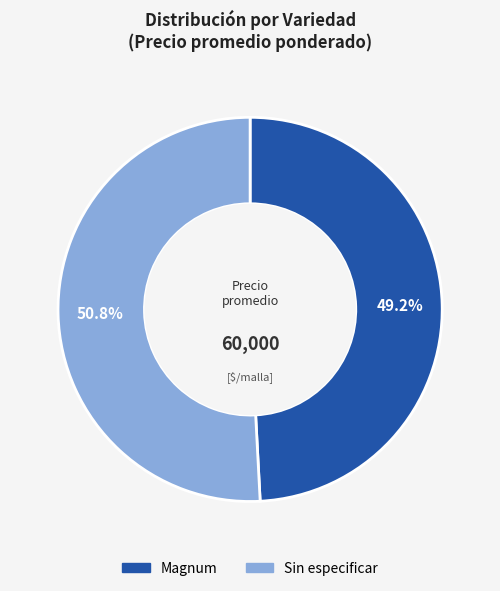

Does Magnum account for over 50% of the chart?

No